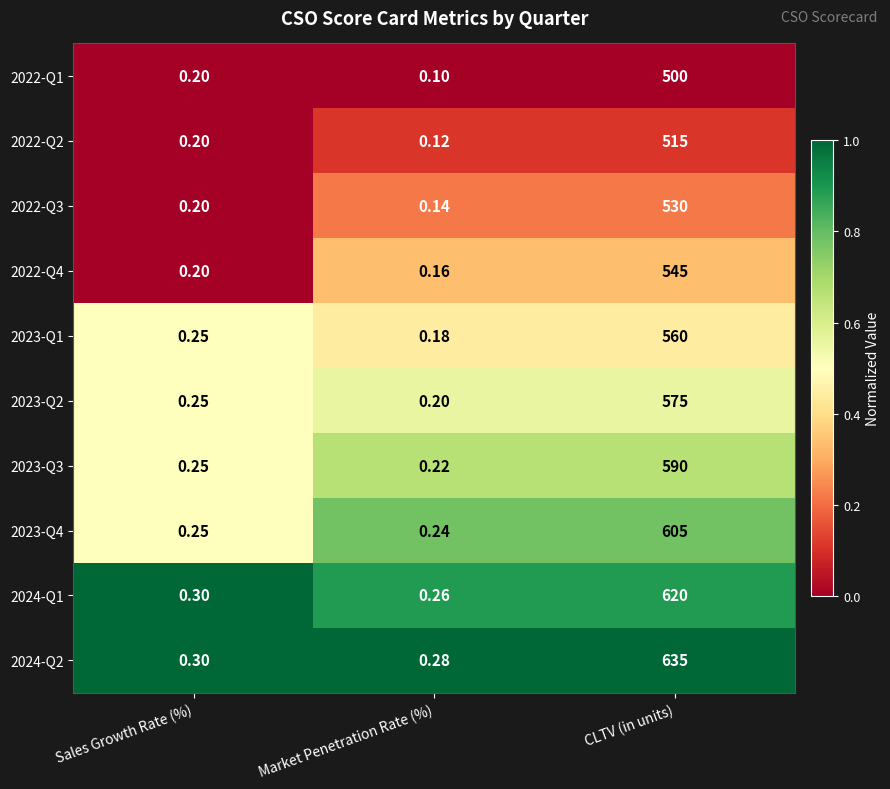

List the series in order of their peak value, lowest first.

2022-Q1, 2022-Q2, 2022-Q3, 2022-Q4, 2023-Q1, 2023-Q2, 2023-Q3, 2023-Q4, 2024-Q1, 2024-Q2